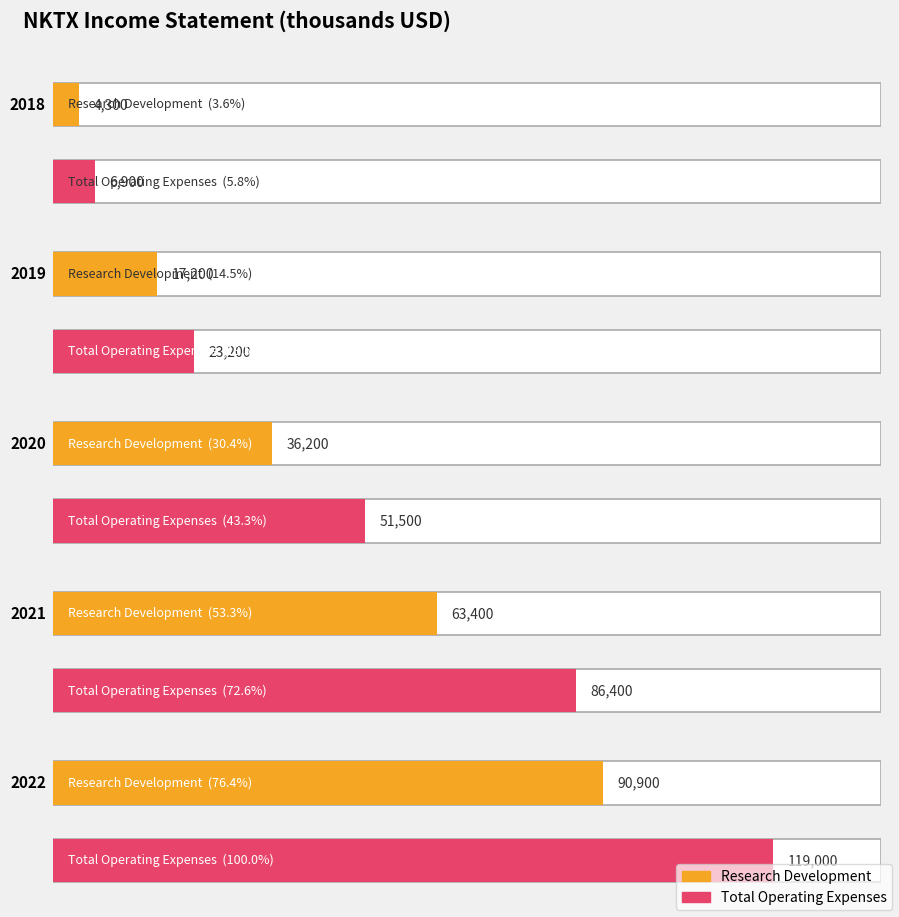

At which category does the chart reach its peak across all series?

2022